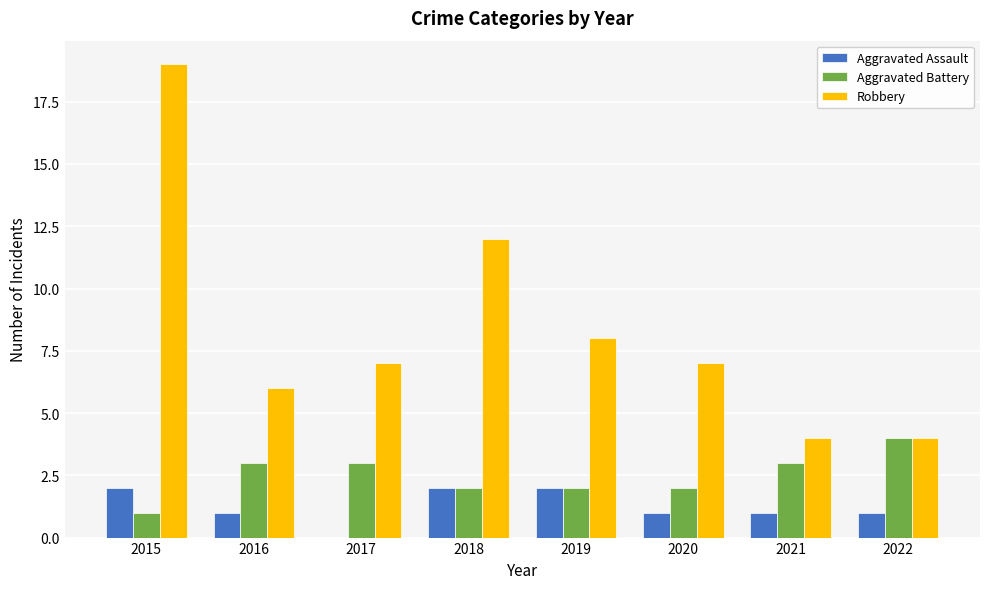

Is the value of Robbery at 2022 greater than the value of Aggravated Battery at 2021?

Yes